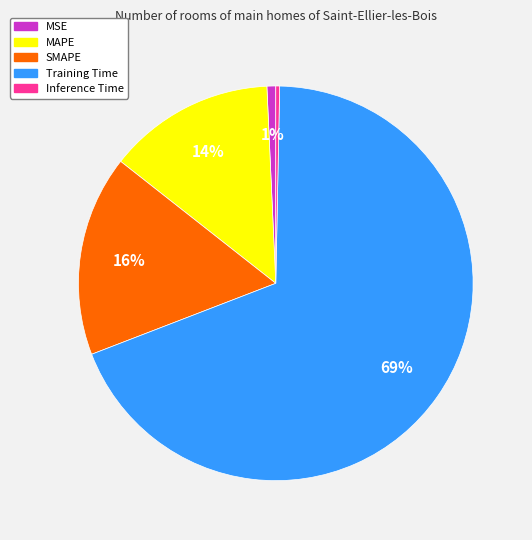

Is the sum of SMAPE and Inference Time greater than half?

No